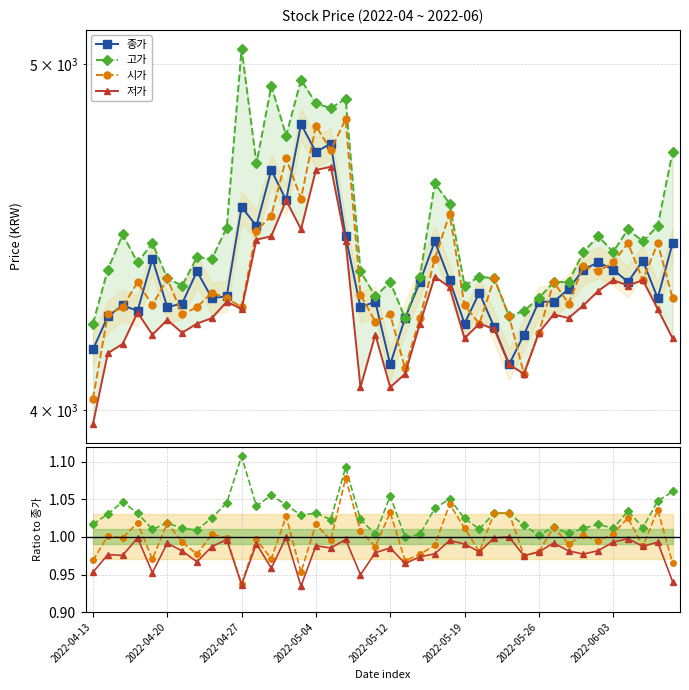

Reading right to left, what are all the values shown in this chart?

종가: 4455.0	4300.0	4405.0	4345.0	4380.0	4400.0	4380.0	4325.0	4290.0	4290.0	4200.0	4120.0	4220.0	4315.0	4230.0	4350.0	4460.0	4345.0	4245.0	4120.0	4290.0	4275.0	4475.0	4750.0	4725.0	4810.0	4580.0	4670.0	4505.0	4560.0	4305.0	4300.0	4375.0	4285.0	4275.0	4410.0	4265.0	4280.0	4250.0	4160.0
고가: 1.1	1.0	1.0	1.0	1.0	1.0	1.0	1.0	1.0	1.0	1.0	1.0	1.0	1.0	1.0	1.1	1.0	1.0	1.0	1.1	1.0	1.0	1.1	1.0	1.0	1.0	1.0	1.1	1.0	1.1	1.0	1.0	1.0	1.0	1.0	1.0	1.0	1.0	1.0	1.0
시가: 1.0	1.0	1.0	1.0	1.0	1.0	1.0	1.0	1.0	1.0	1.0	1.0	1.0	1.0	1.0	1.0	1.0	1.0	1.0	1.0	1.0	1.0	1.1	1.0	1.0	1.0	1.0	1.0	1.0	0.9	1.0	1.0	1.0	1.0	1.0	1.0	1.0	1.0	1.0	1.0
저가: 0.9	1.0	1.0	1.0	1.0	1.0	1.0	1.0	1.0	1.0	1.0	1.0	1.0	1.0	1.0	1.0	1.0	1.0	1.0	1.0	1.0	0.9	1.0	1.0	1.0	0.9	1.0	1.0	1.0	0.9	1.0	1.0	1.0	1.0	1.0	1.0	1.0	1.0	1.0	1.0